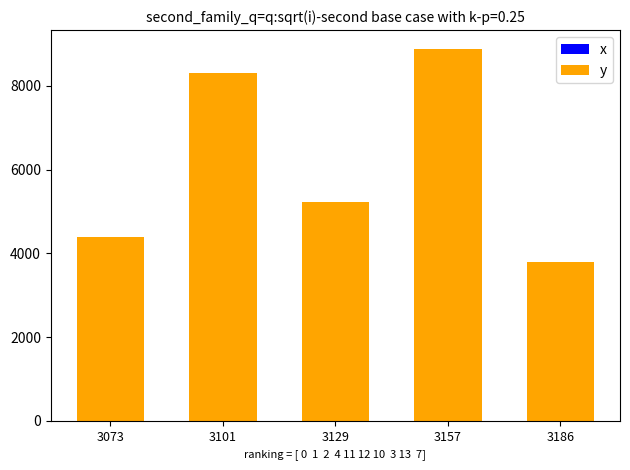

How many groups of bars are there?

5